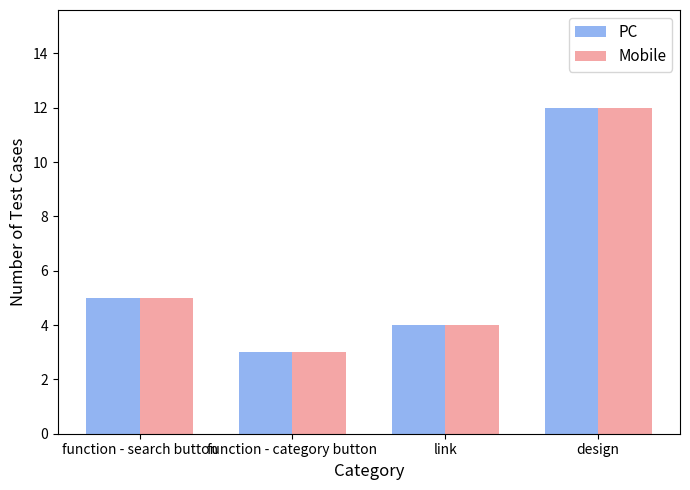

What is the sum of the Mobile values at link and function - category button?

7